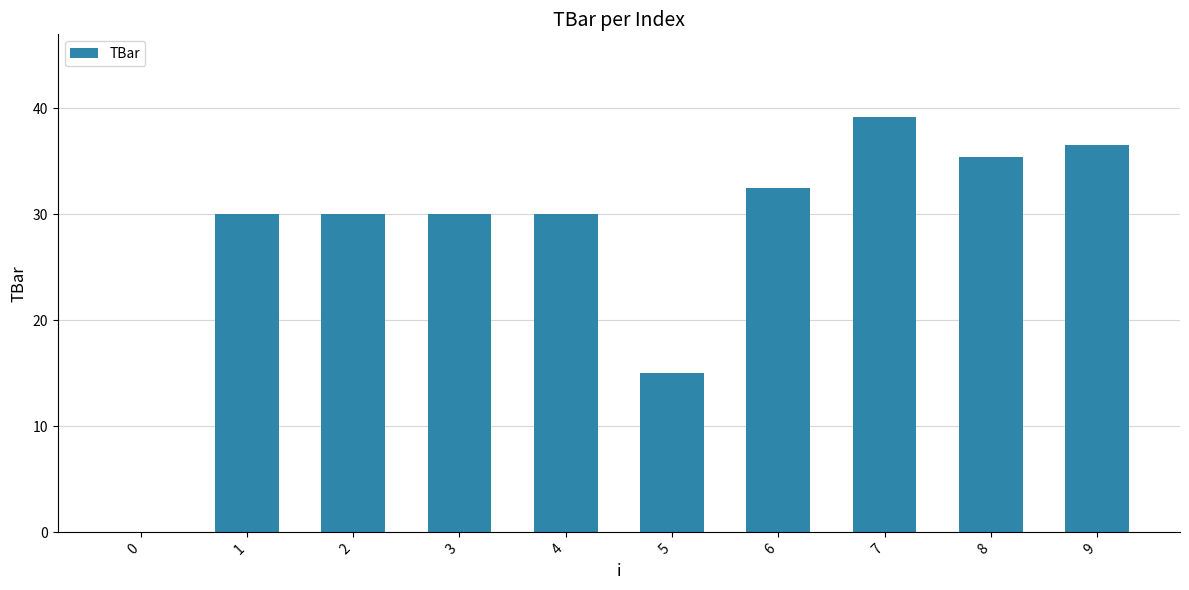

How many values are above zero?

9